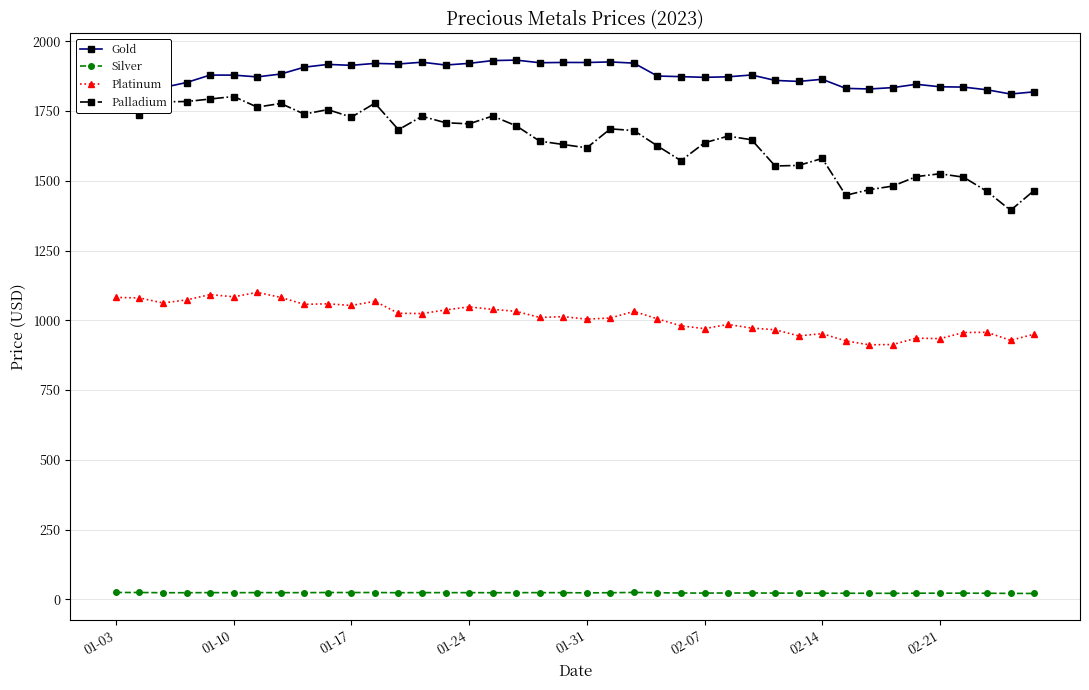

At how many categories does at least one series exceed 804?

40